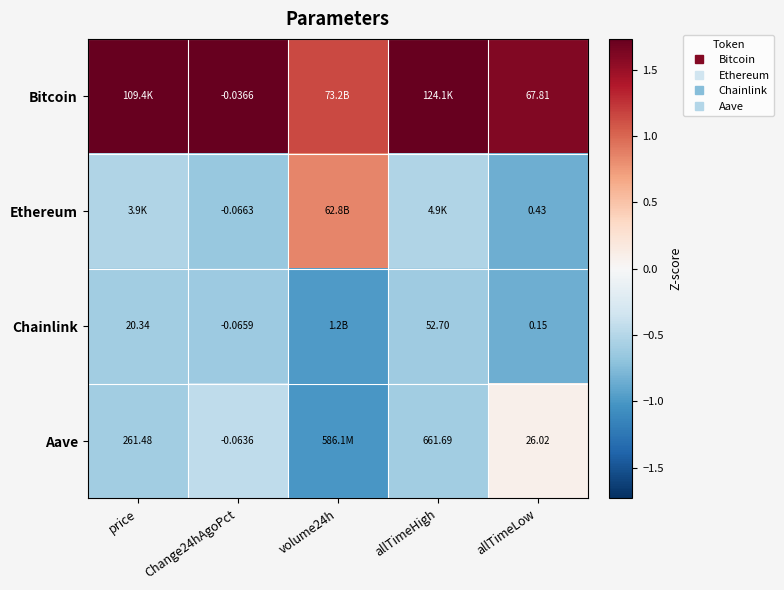

What is the approximate value of Ethereum at allTimeLow?

-0.8